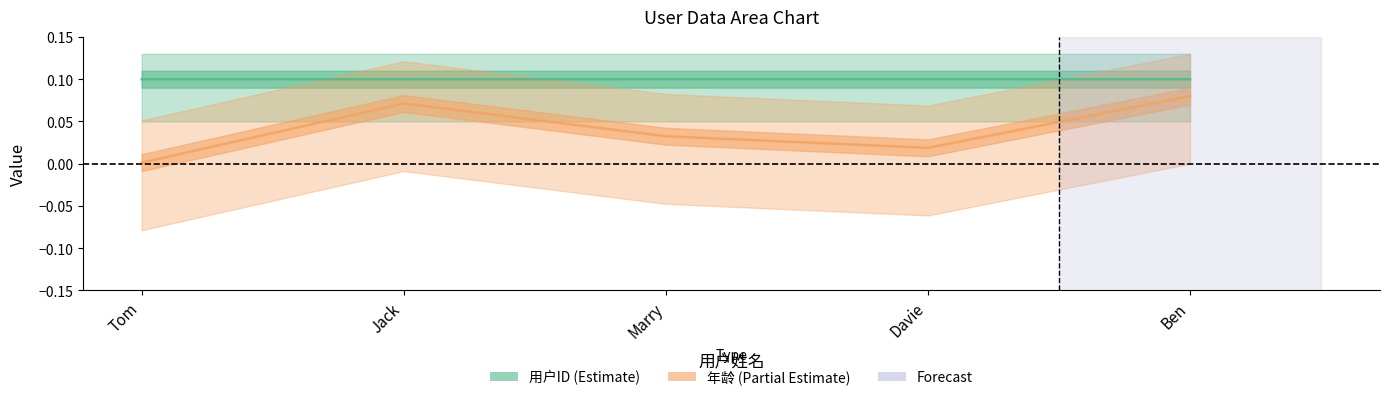

Is the value of 用户ID at Marry greater than the value of 年龄 at Marry?

Yes